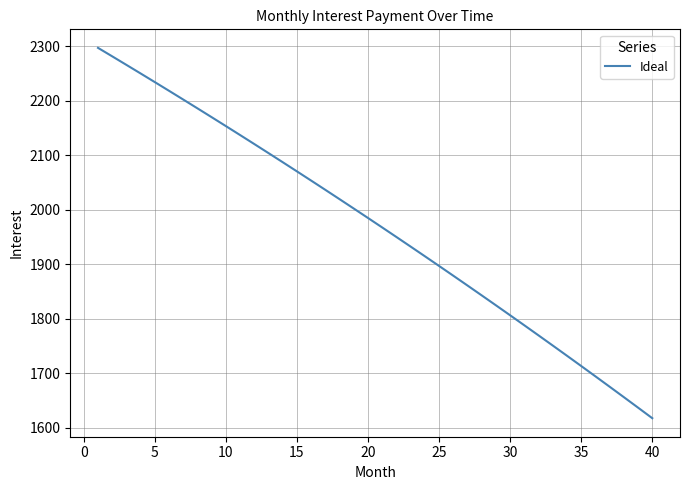

Reading right to left, transcribe all the data shown in this chart.

1617.9	1637.3	1656.5	1675.6	1694.7	1713.6	1732.4	1751.2	1769.8	1788.3	1806.7	1825.0	1843.2	1861.3	1879.3	1897.2	1915.0	1932.7	1950.3	1967.8	1985.2	2002.5	2019.7	2036.8	2053.8	2070.7	2087.5	2104.2	2120.9	2137.4	2153.8	2170.1	2186.4	2202.5	2218.6	2234.5	2250.4	2266.1	2281.8	2297.4